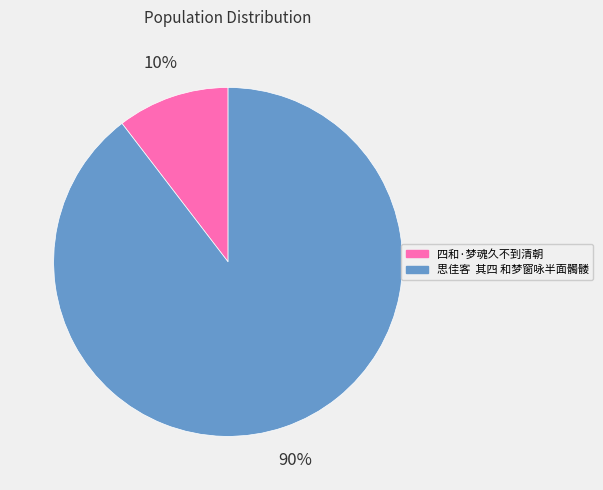

Between 思佳客 其四 和梦窗咏半面髑髅 and 四和·梦魂久不到清朝, which is larger?

思佳客 其四 和梦窗咏半面髑髅